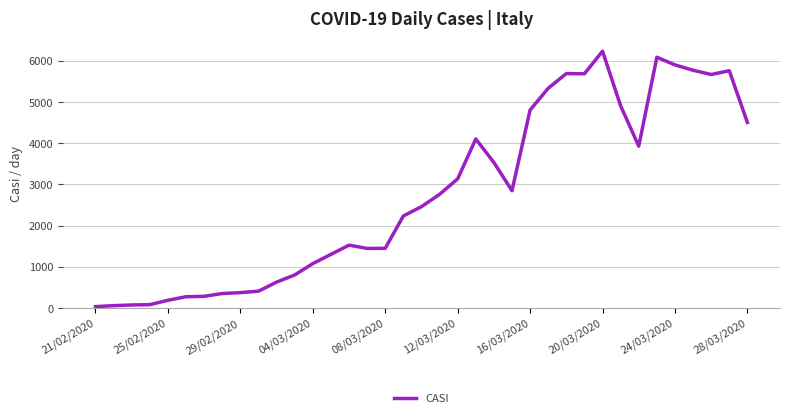

Does the chart have visible grid lines?

Yes